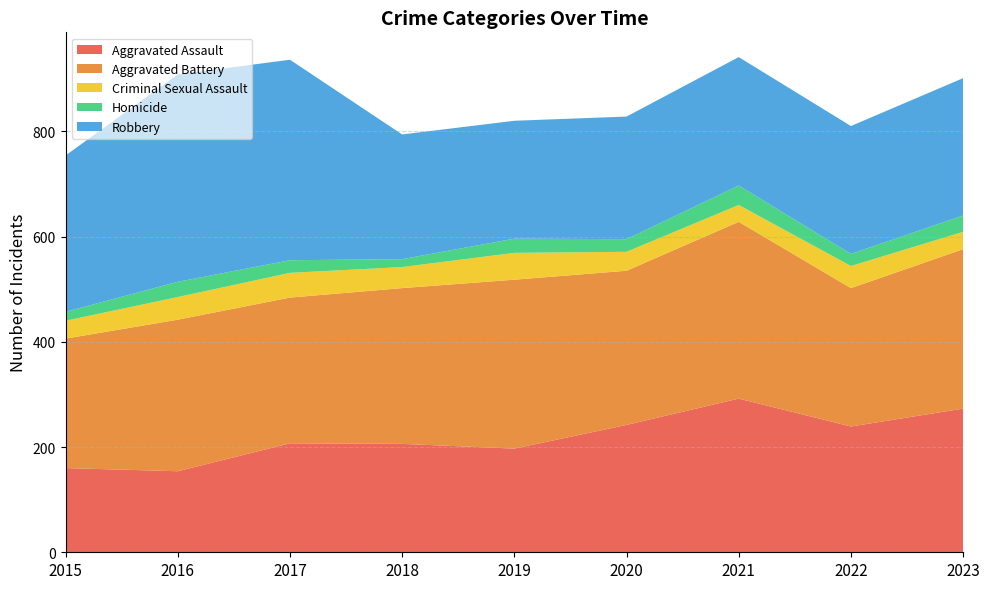

Reading left to right, list all the values displayed in this chart.

Aggravated Assault: 160	154	207	206	197	242	292	239	273
Aggravated Battery: 246	288	277	296	321	293	336	263	303
Criminal Sexual Assault: 34	43	47	40	51	36	32	42	33
Homicide: 17	29	24	15	27	24	37	23	31
Robbery: 297	394	381	237	224	233	244	243	261